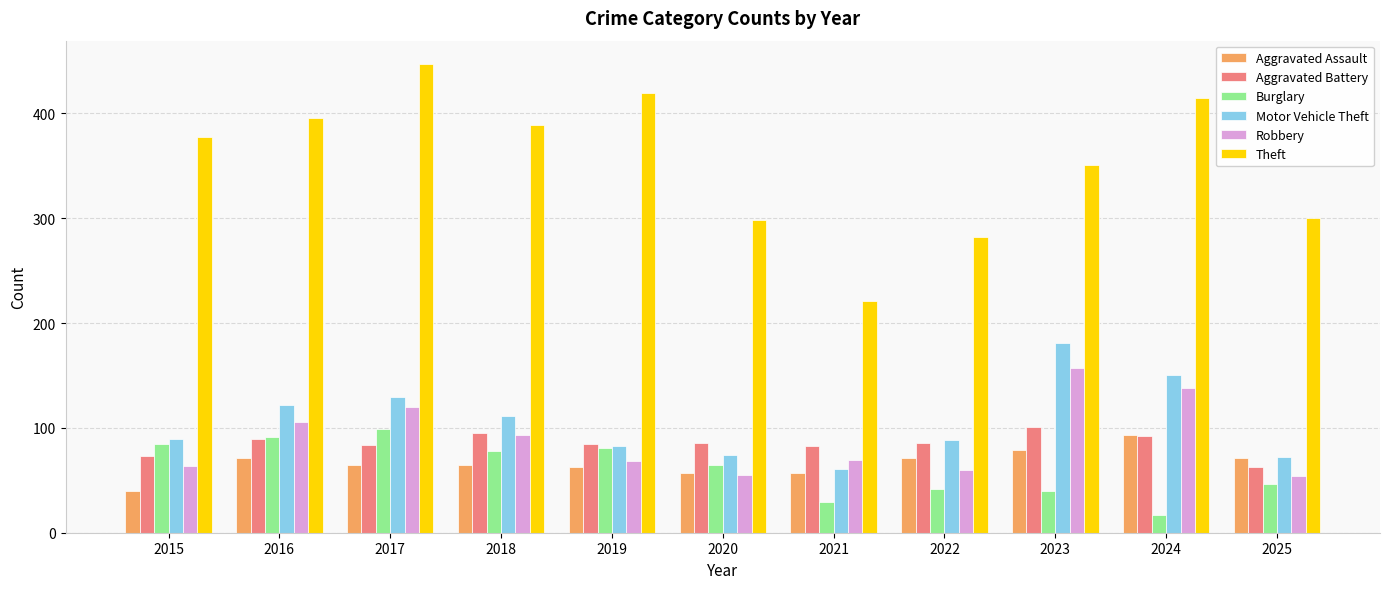

The value of Aggravated Assault at 2025 is 103. True or false?

False